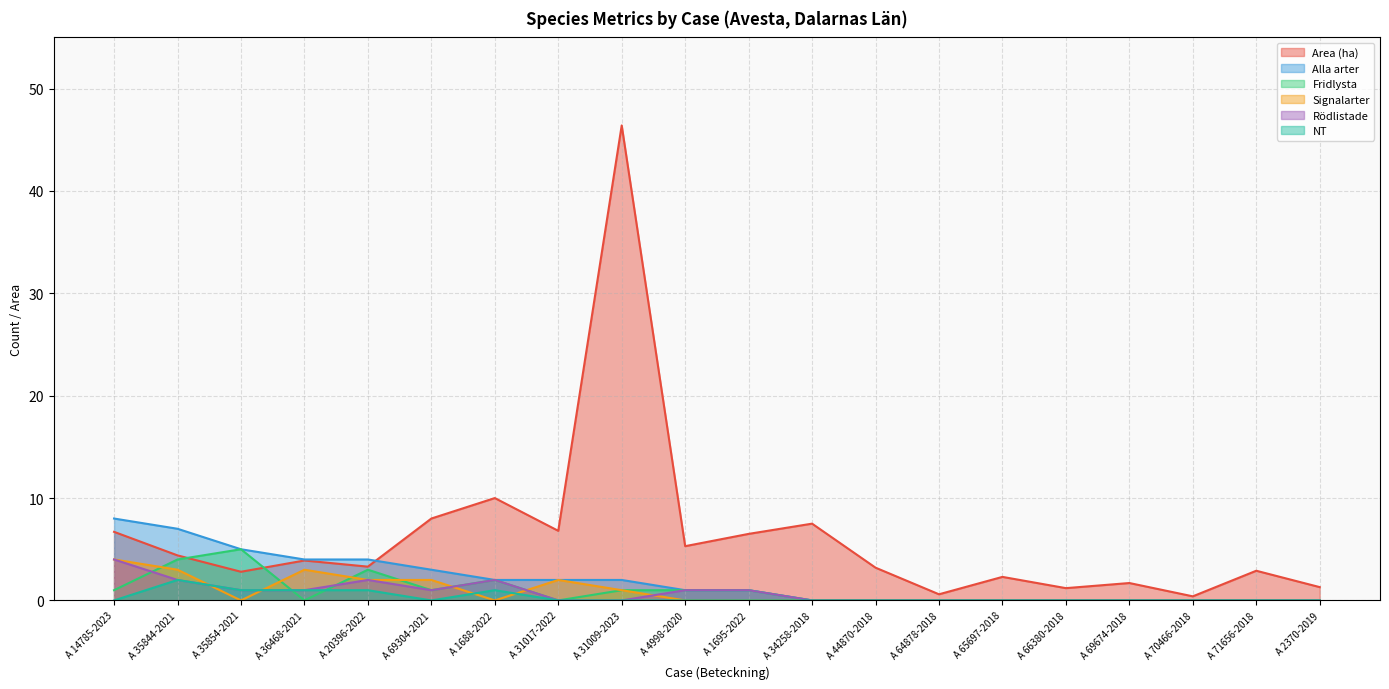

List the labels in order of Signalarter value, smallest first.

A 35854-2021, A 1688-2022, A 4998-2020, A 1695-2022, A 34258-2018, A 44870-2018, A 64878-2018, A 65697-2018, A 66380-2018, A 69674-2018, A 70466-2018, A 71656-2018, A 2370-2019, A 31009-2023, A 20396-2022, A 69304-2021, A 31017-2022, A 35844-2021, A 36468-2021, A 14785-2023